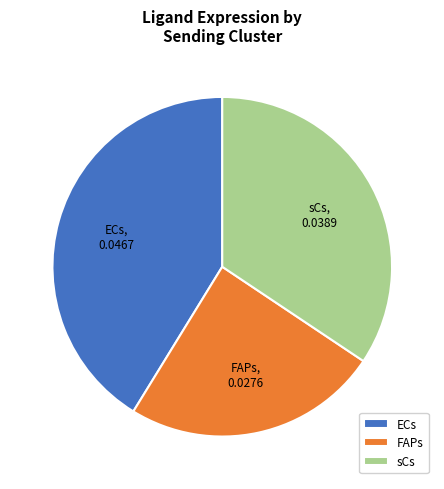

Combined, do ECs and FAPs account for over 50%?

Yes